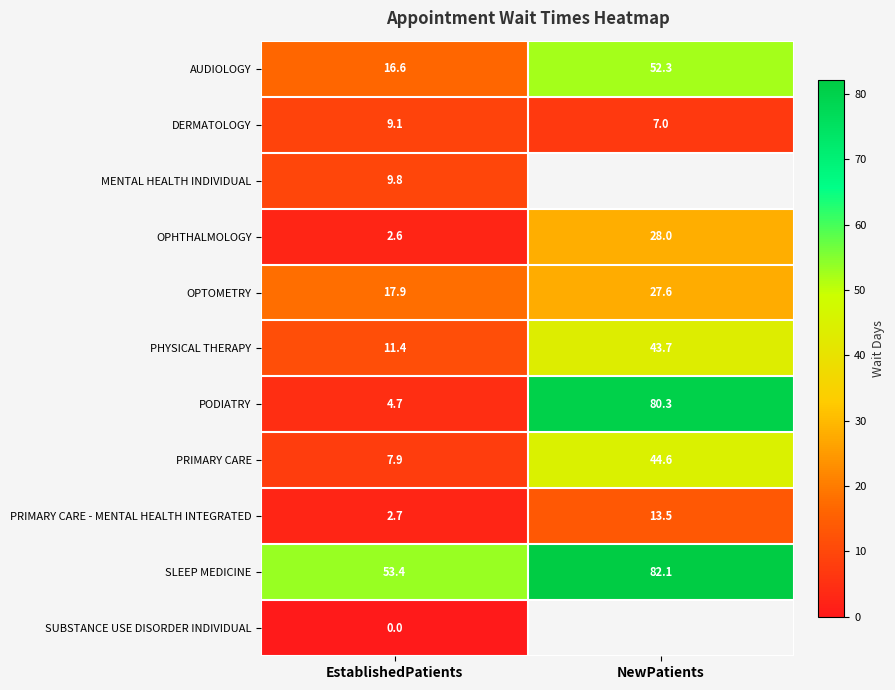

Is the value of OPHTHALMOLOGY at NewPatients greater than the value of PHYSICAL THERAPY at EstablishedPatients?

Yes